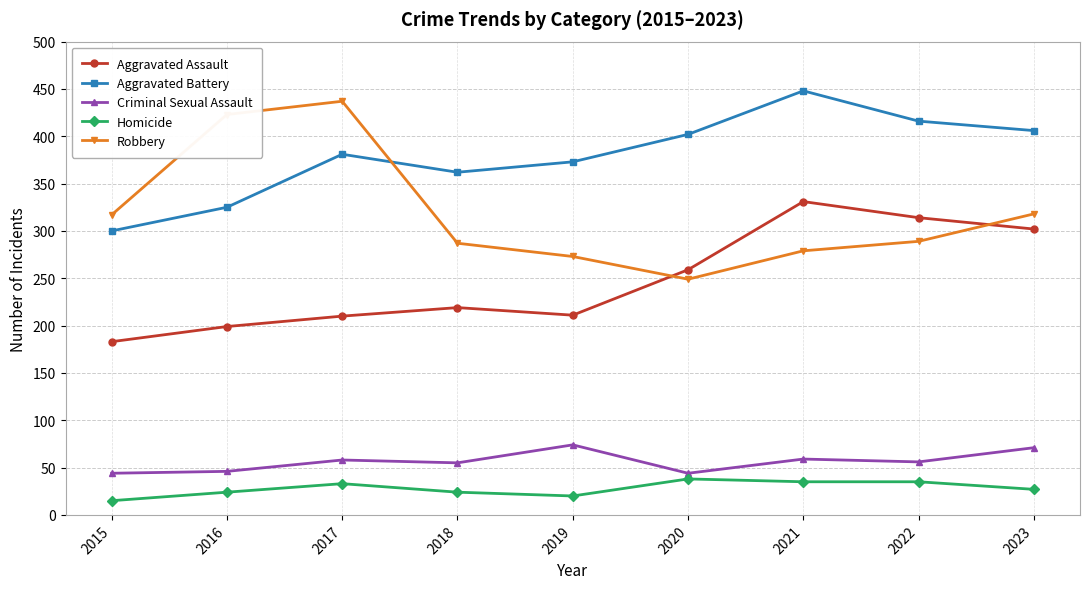

At which label does Aggravated Assault reach its minimum?

2015